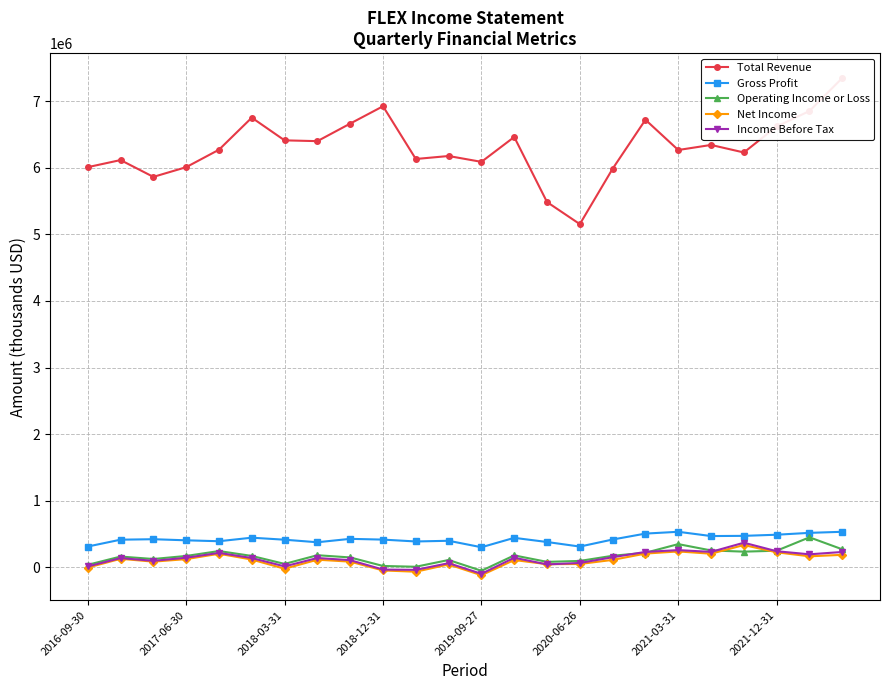

How many data points does each series have?

24